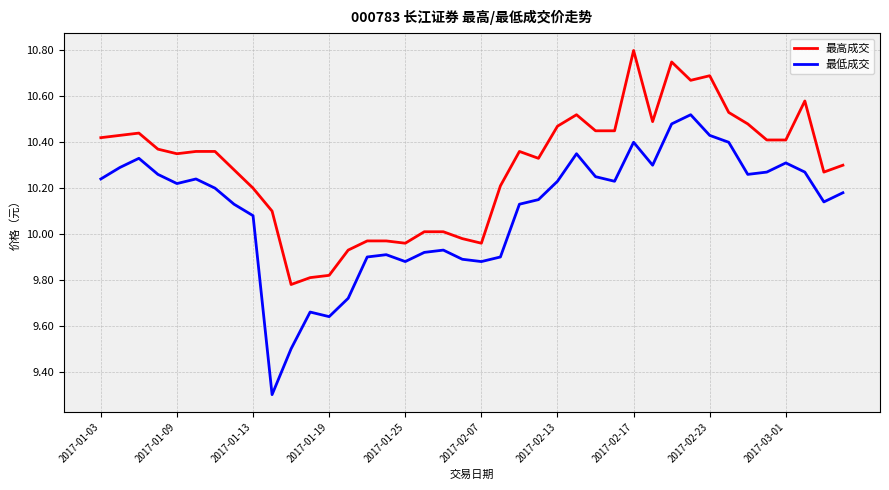

Count the number of data series in this chart.

2